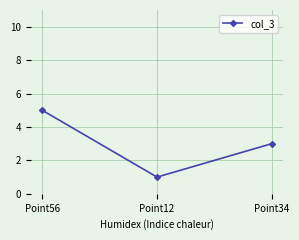

What is the label of the 3rd point from the right?

Point56